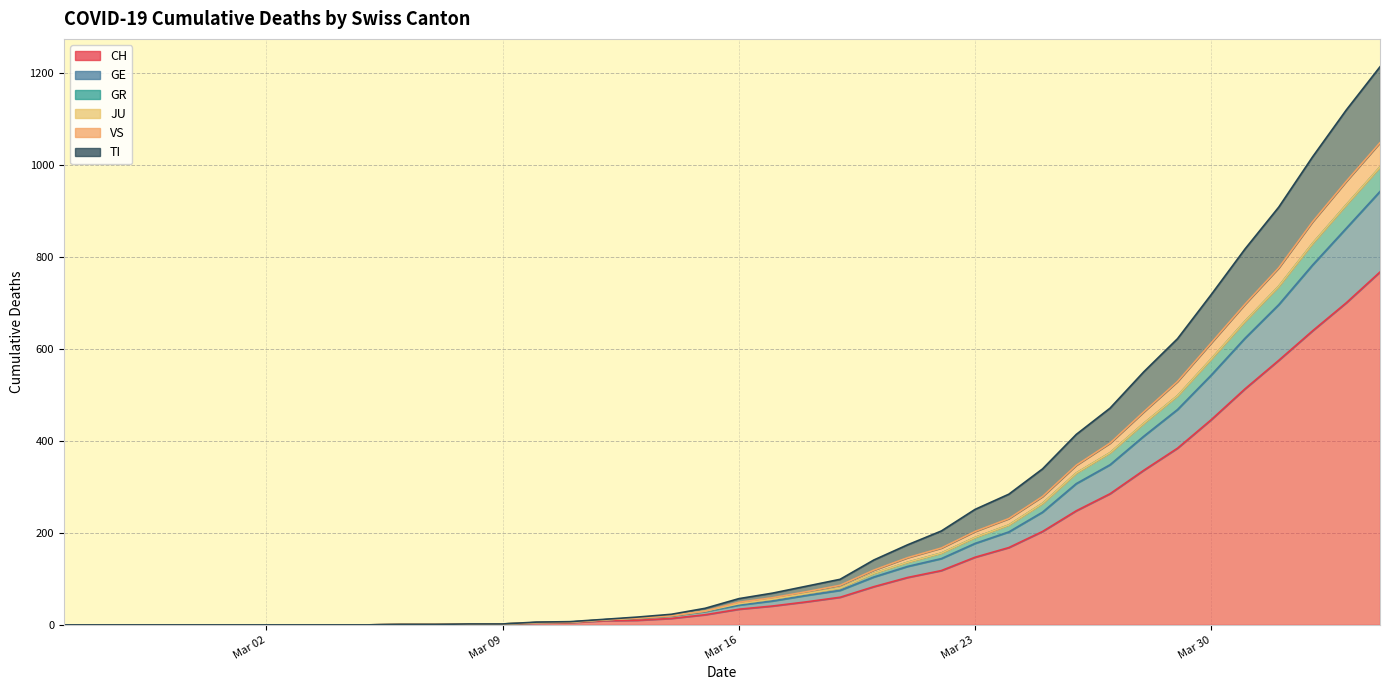

Which category has the highest value across all series?

2020-04-04